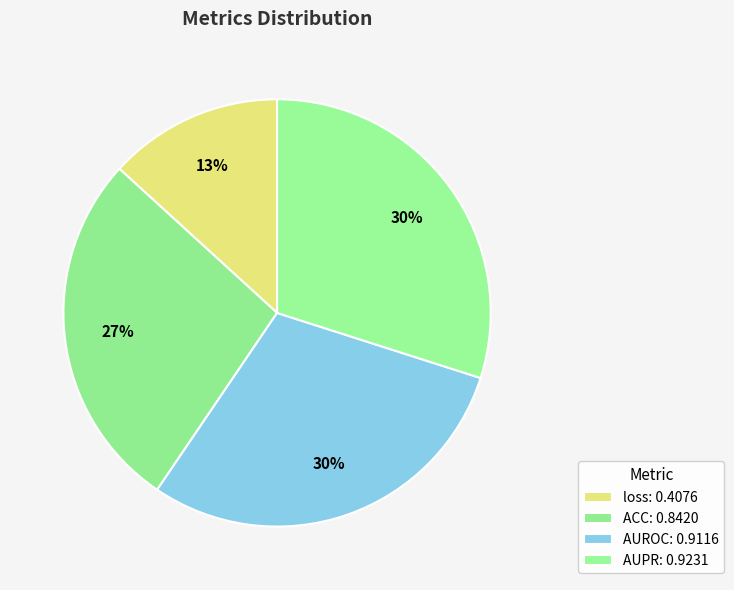

To the nearest percent, what is the difference between the AUPR and ACC slice percentages?

3%